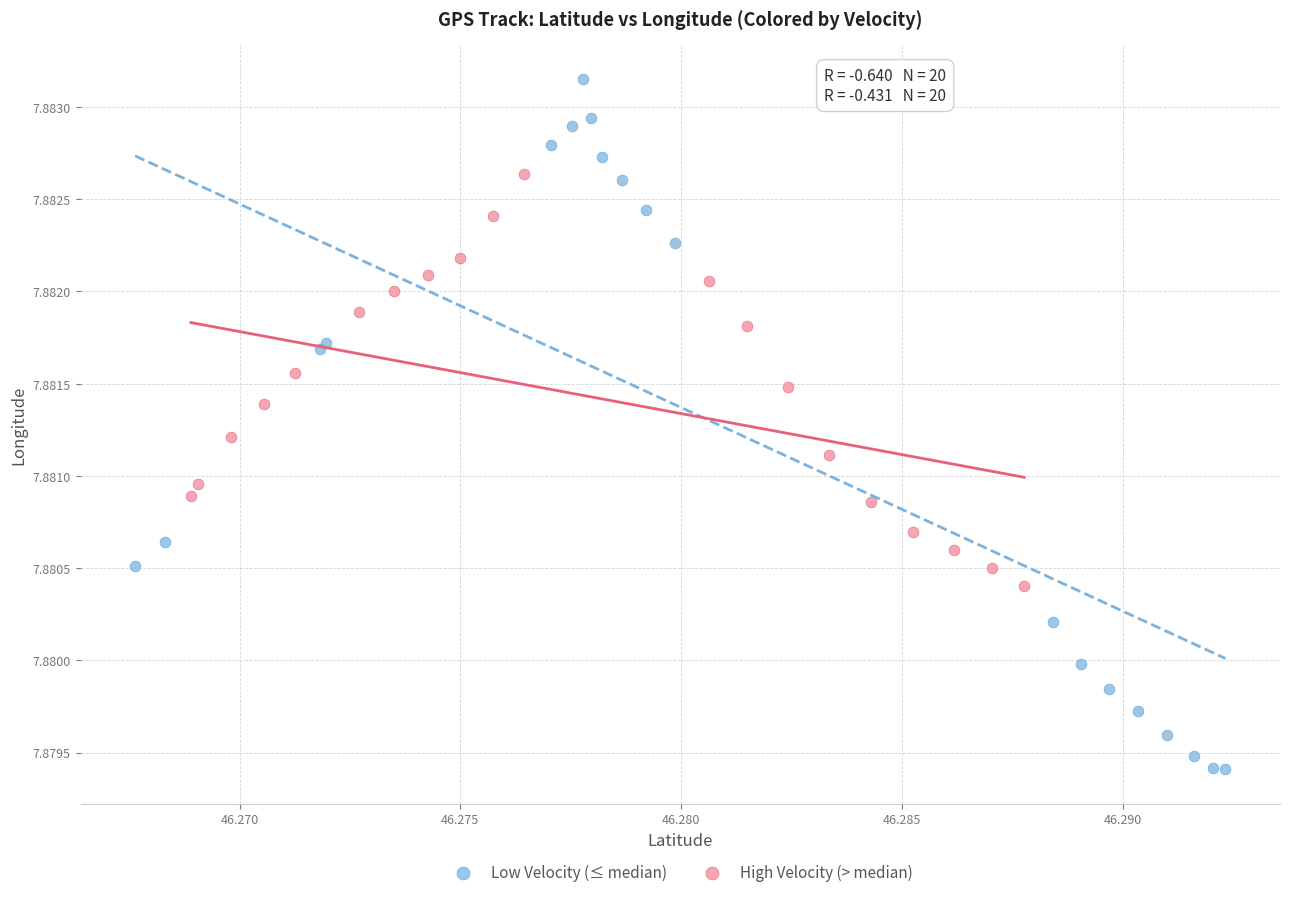

Which series contains the highest Y value?

Low Velocity (≤ median)